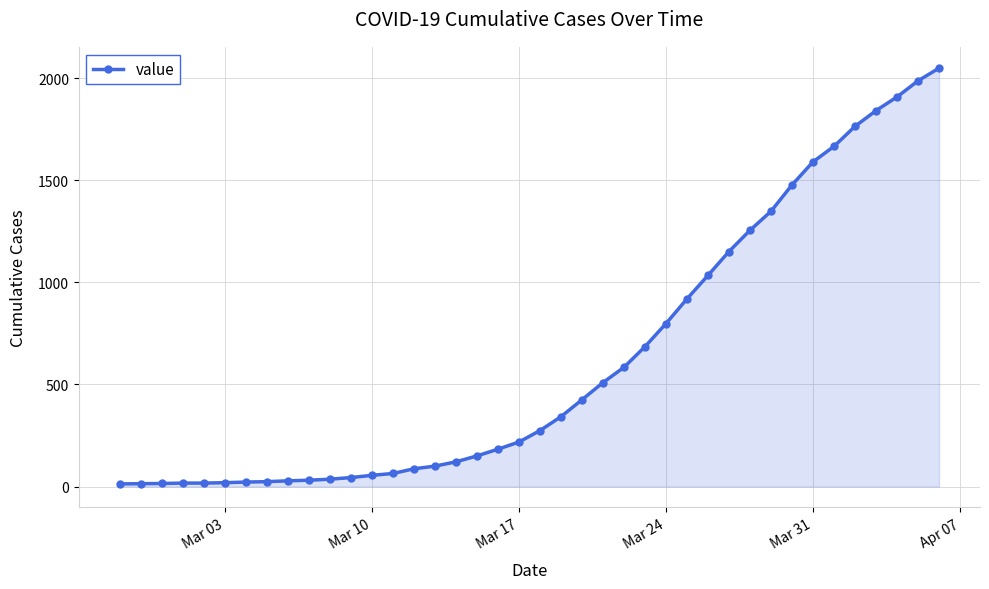

What is the greatest value displayed?

2049